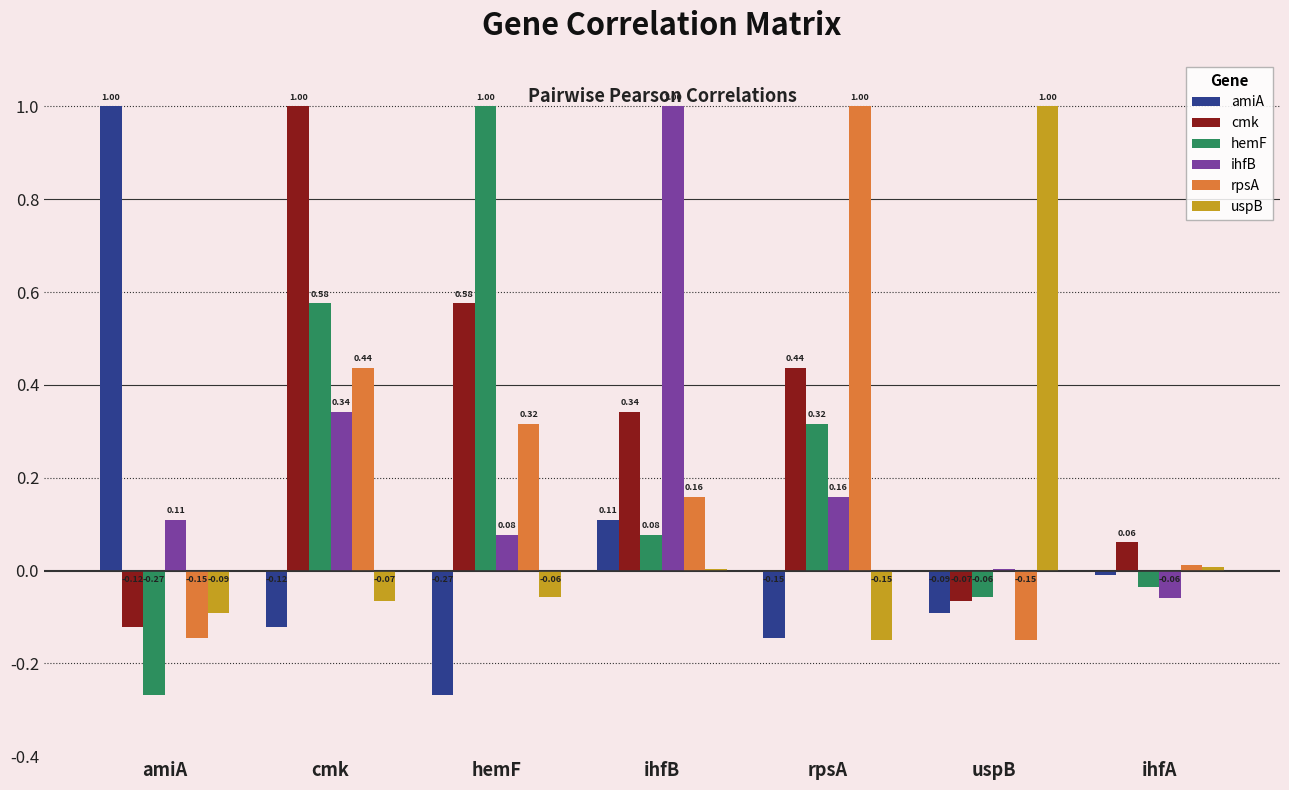

Is the value of uspB at uspB greater than the value of hemF at cmk?

Yes